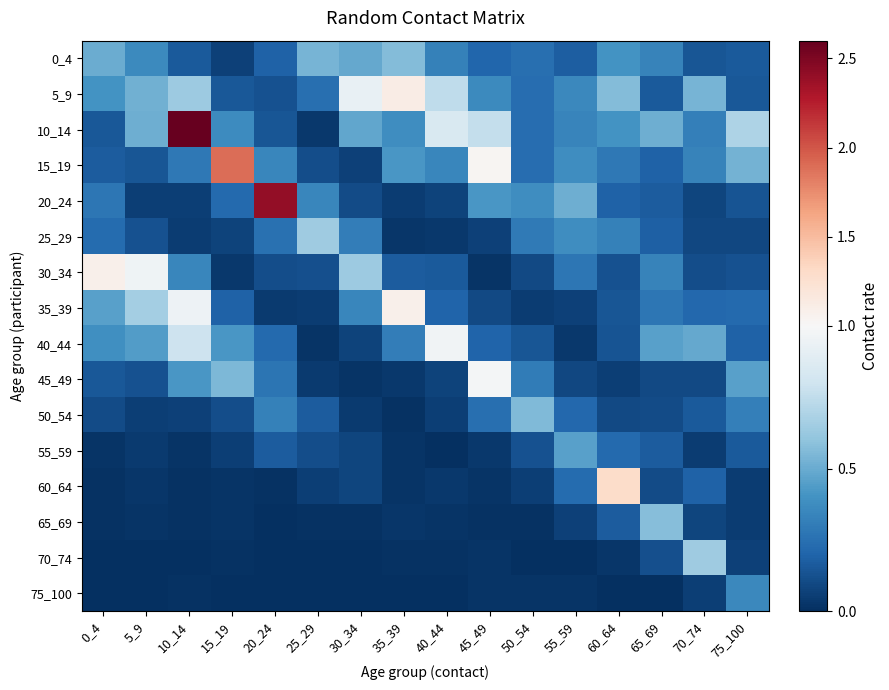

Which series has the widest spread of values?

10_14